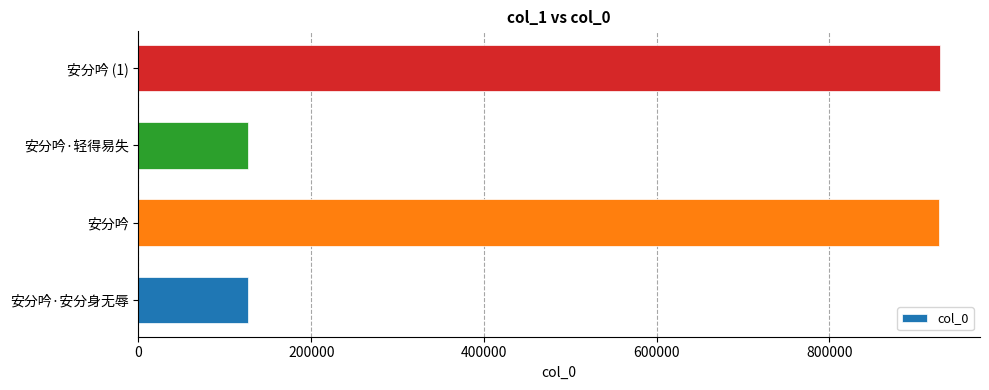

The chart shows a value of 926635 at 安分吟. True or false?

True